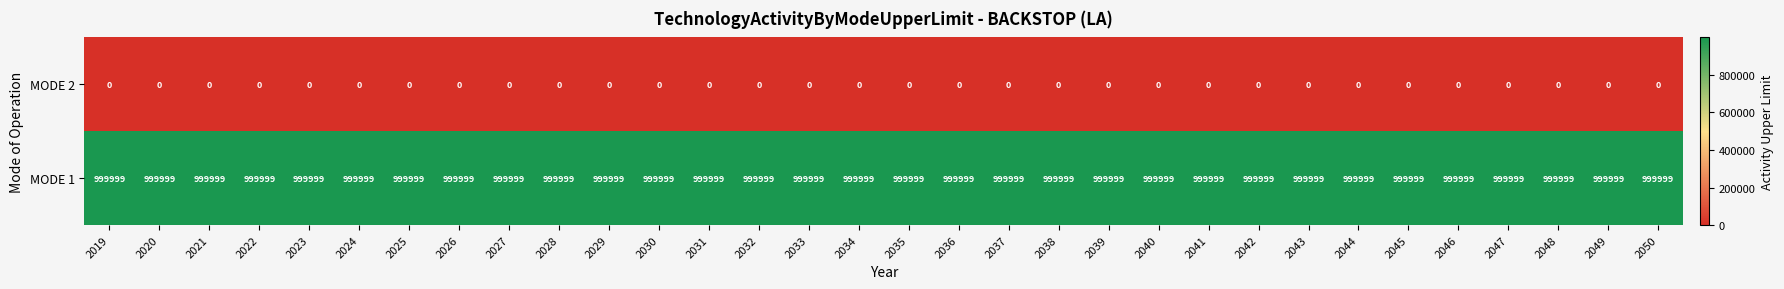

What is the difference between the highest and lowest values at 2038?

999999